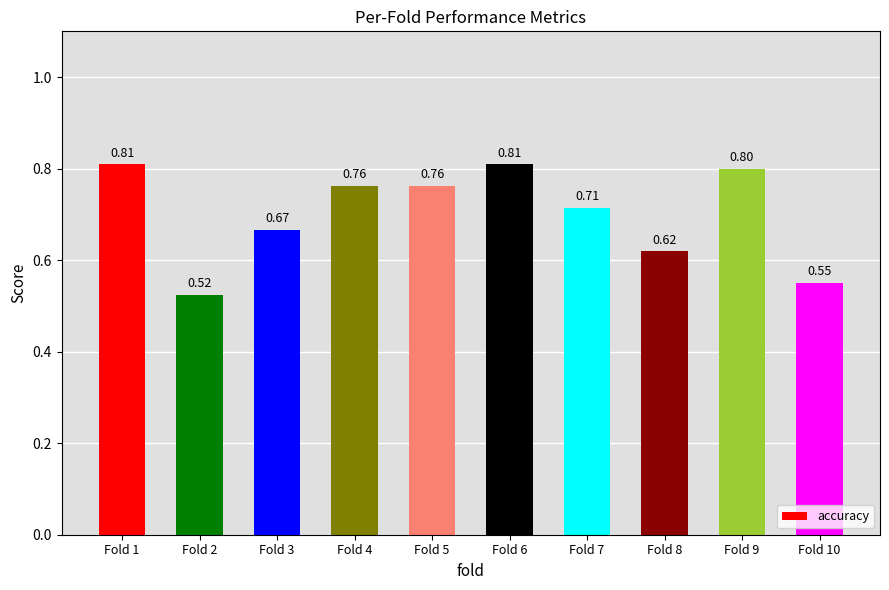

What is the difference between the maximum and minimum values?

0.3